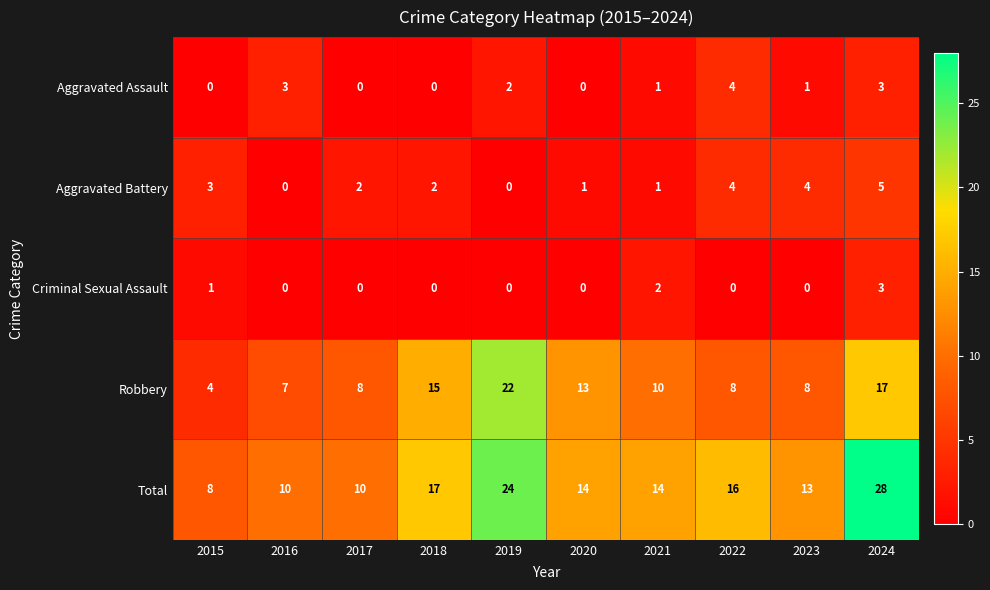

What is the spread (max minus min) of values at 2017?

10